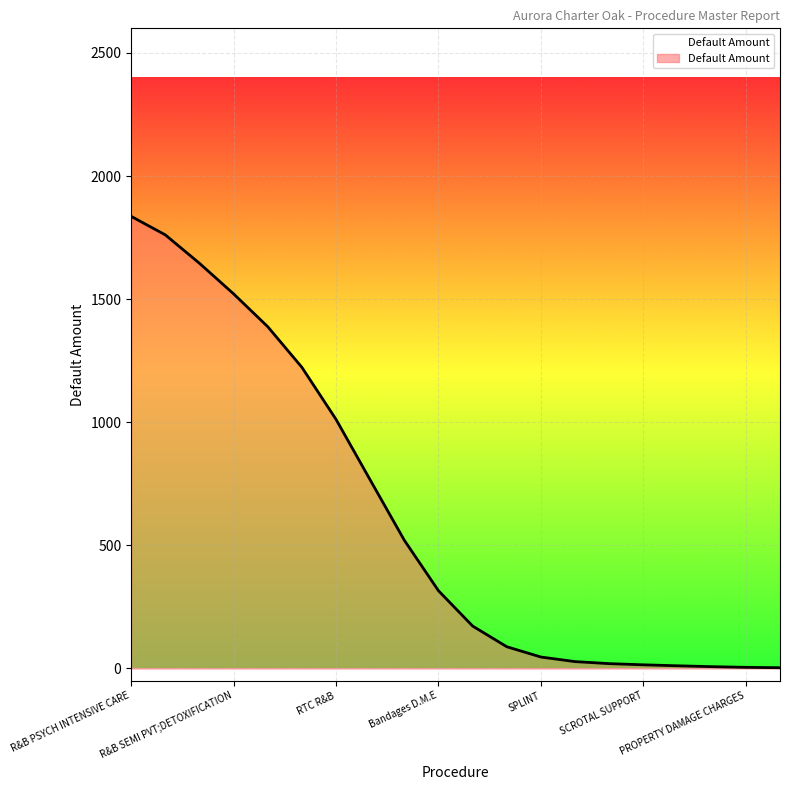

Which has a higher value, R&B SEMI PVT REHABILITATION or R&B SEMI PVT;DETOXIFICATION?

R&B SEMI PVT REHABILITATION